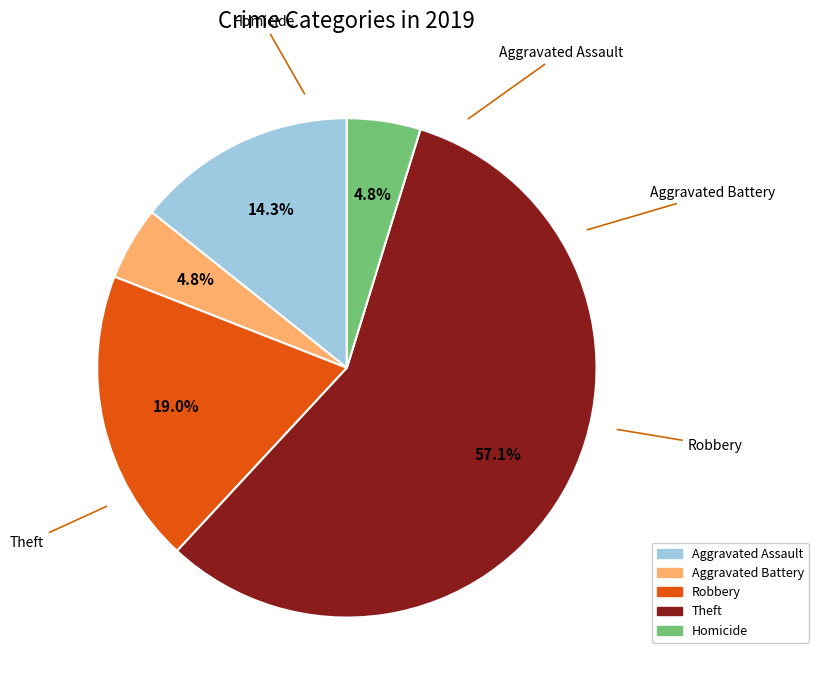

To the nearest percent, what portion does Homicide represent?

5%